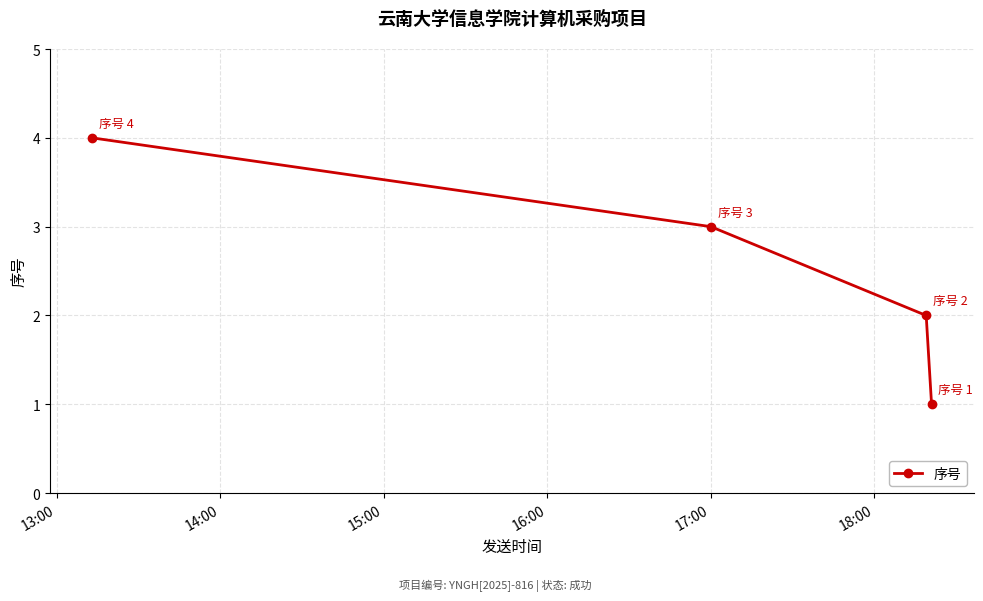

What is the greatest value displayed?

4